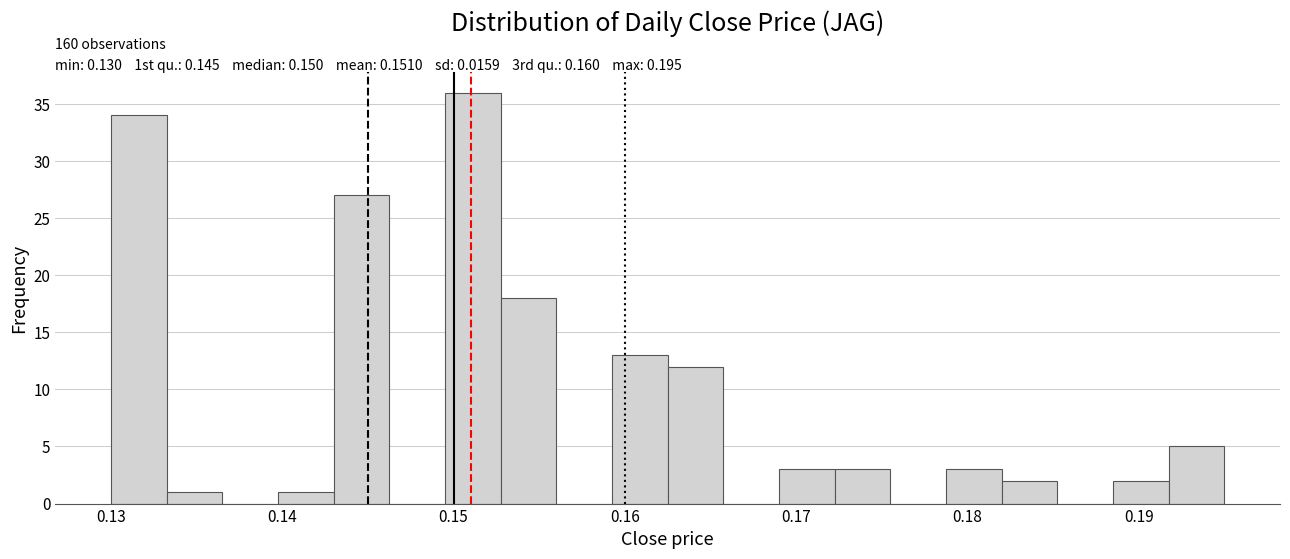

Read against the x-axis, roughly where is the centre of the tallest bar?

0.151